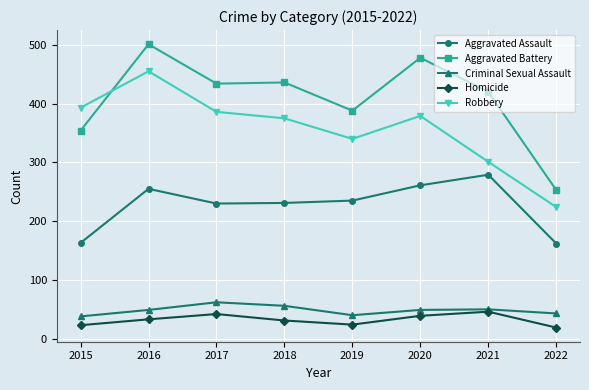

Count the number of data series in this chart.

5